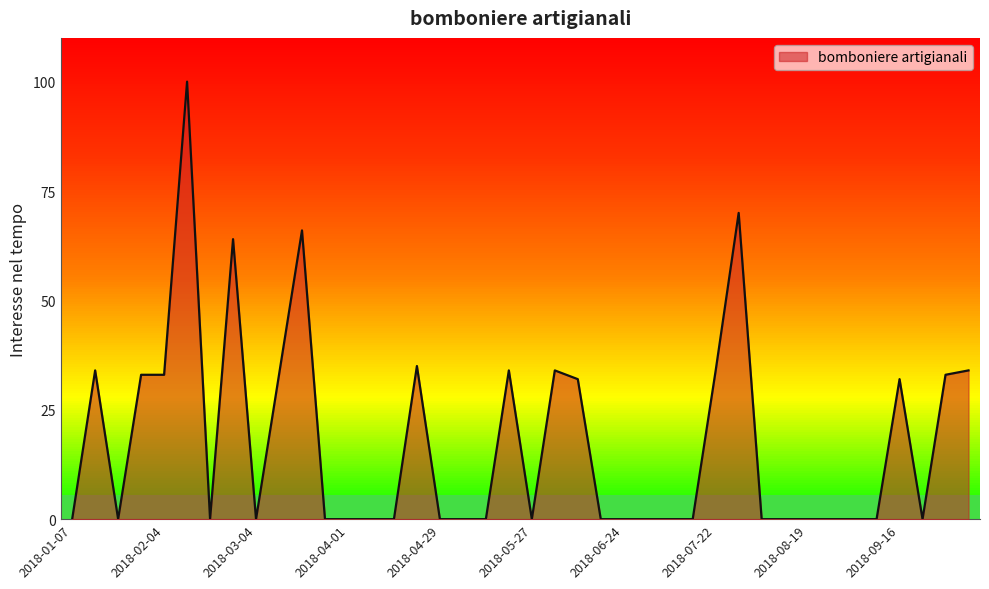

How many points are higher than both their immediate neighbors (excluding endpoints)?

9